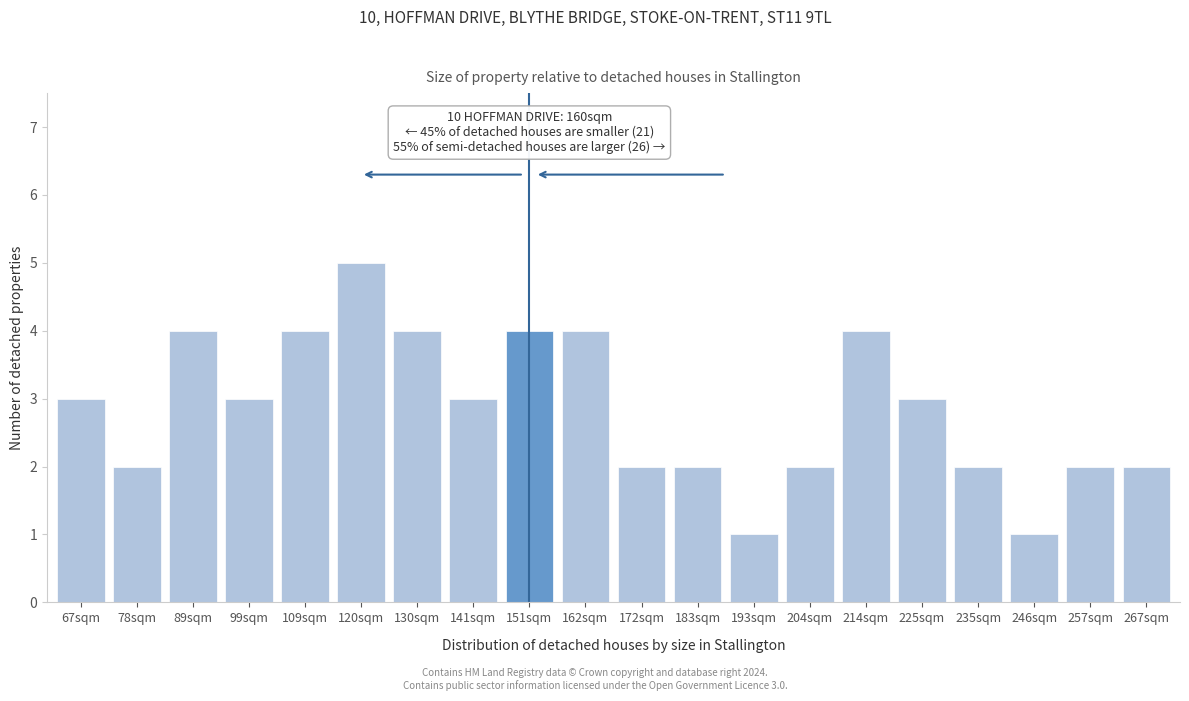

Reading right to left, what are all the values shown in this chart?

267sqm=2	257sqm=2	246sqm=1	235sqm=2	225sqm=3	214sqm=4	204sqm=2	193sqm=1	183sqm=2	172sqm=2	162sqm=4	151sqm=4	141sqm=3	130sqm=4	120sqm=5	109sqm=4	99sqm=3	89sqm=4	78sqm=2	67sqm=3